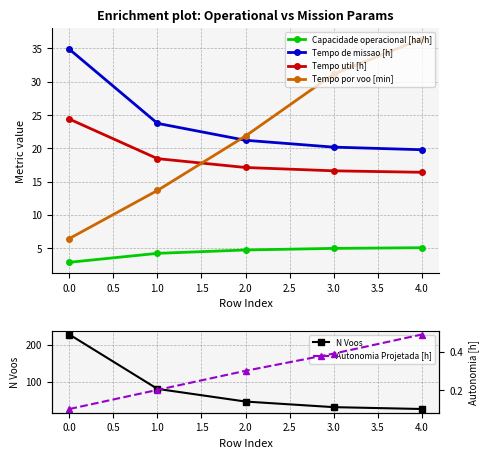

True or false: Tempo util [h] and Capacidade operacional [ha/h] cross at least once.

False